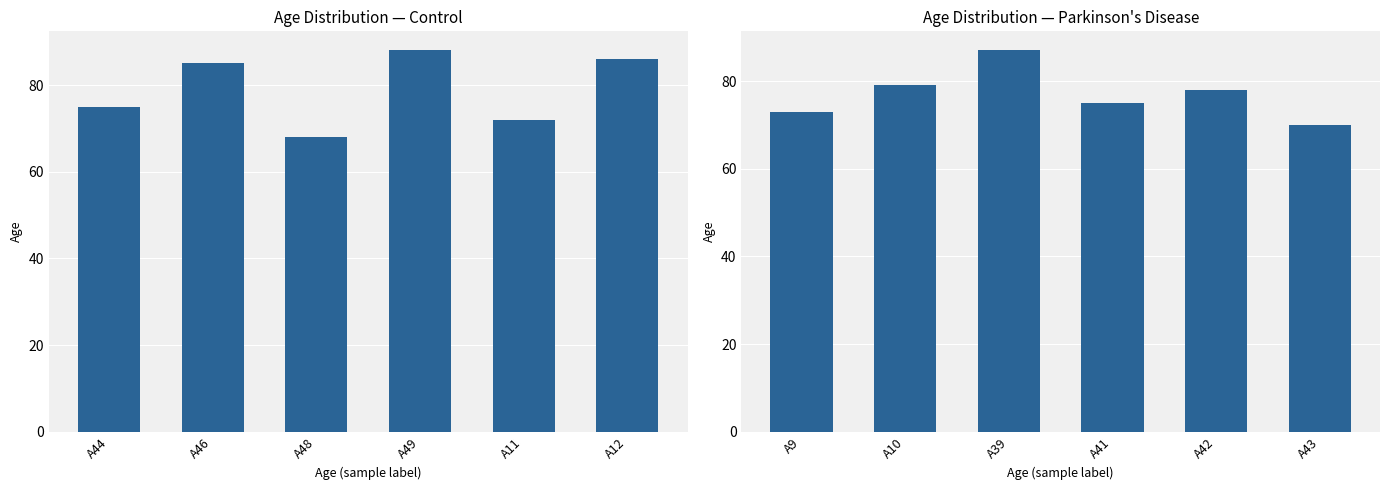

List the labels in order of Control value, smallest first.

A48, A11, A44, A46, A12, A49